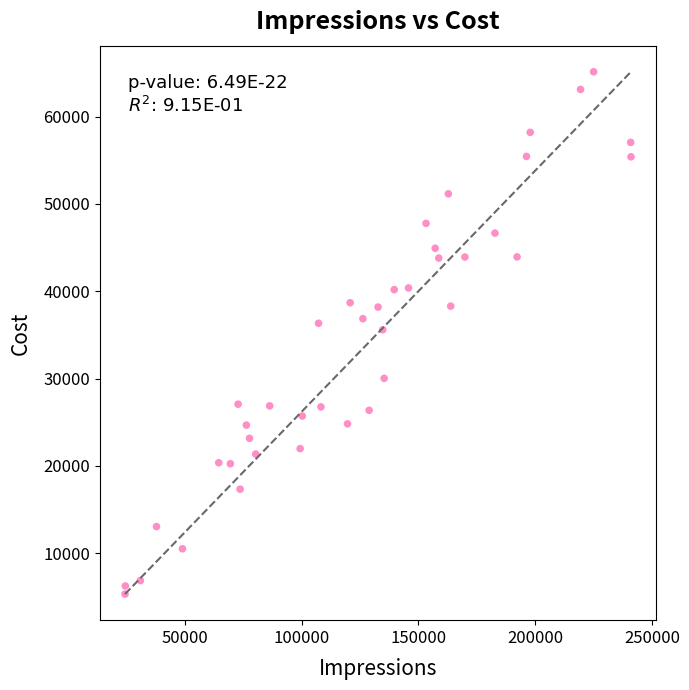

What is the range of Y values (max minus min)?

59850.4